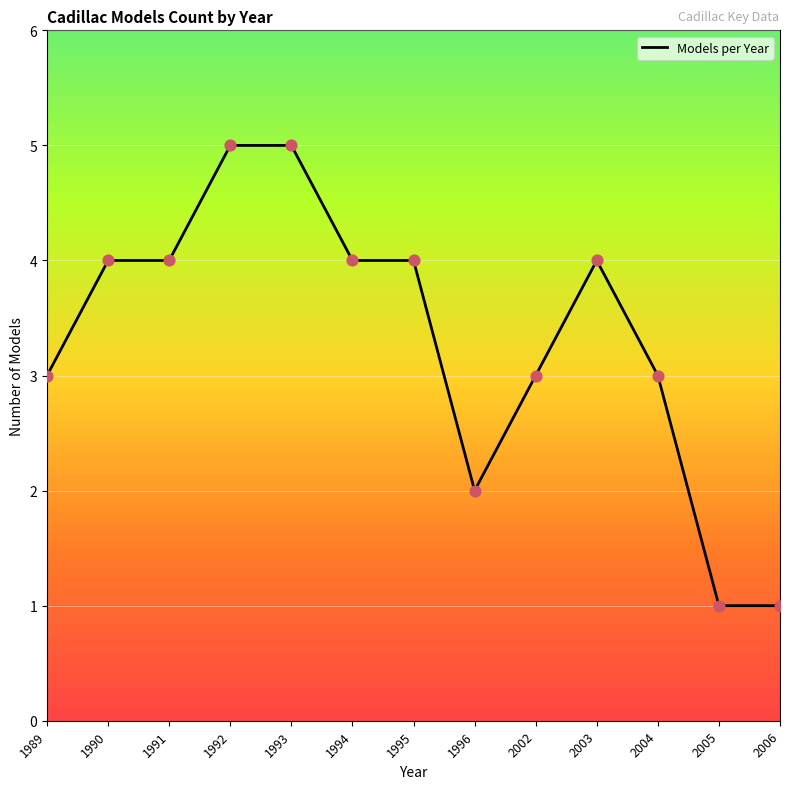

Approximately how many times larger is the value at 1994 compared to 1992?

0.8